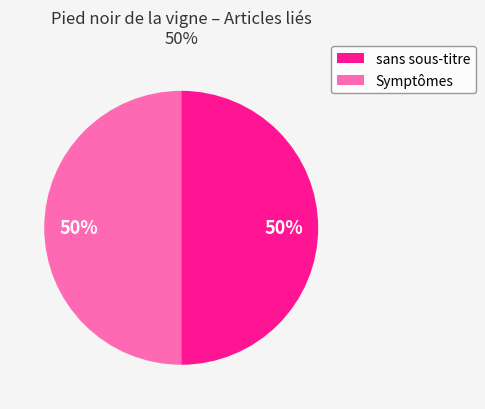

To the nearest percent, what is the average slice percentage?

50%